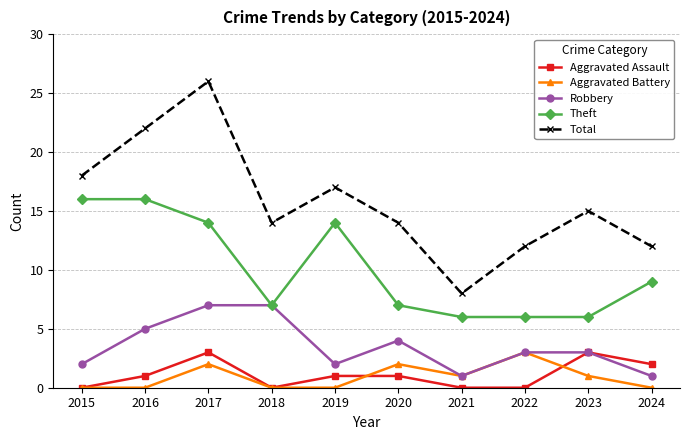

What is the sum of all Total values?

158